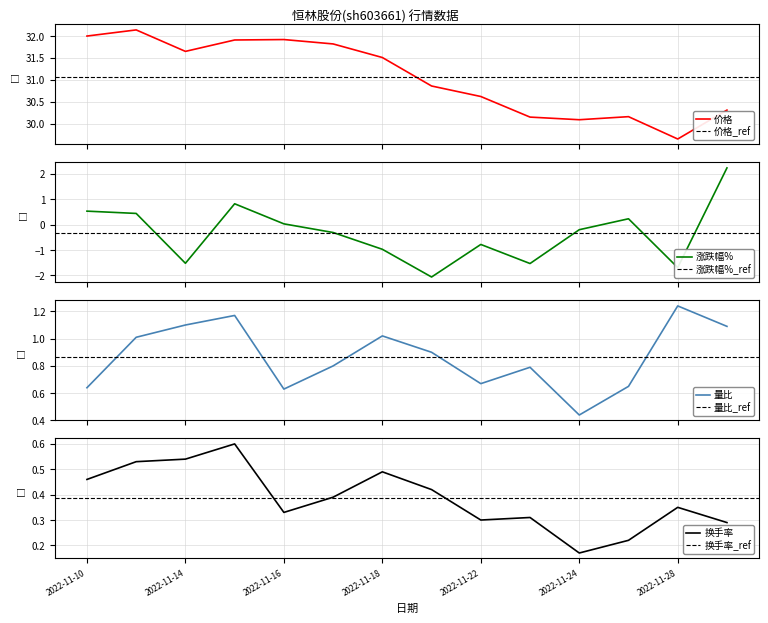

What is the minimum value for 价格?

29.6